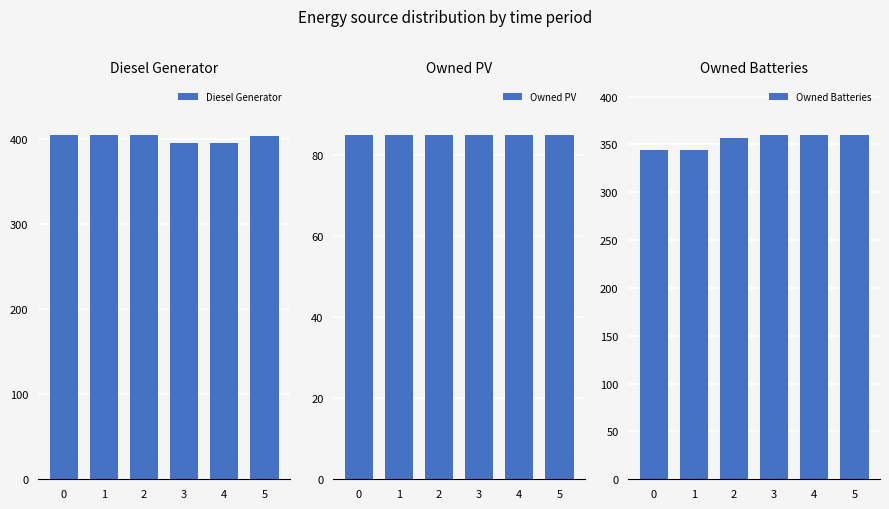

What is the highest value of the Owned Batteries series?

360